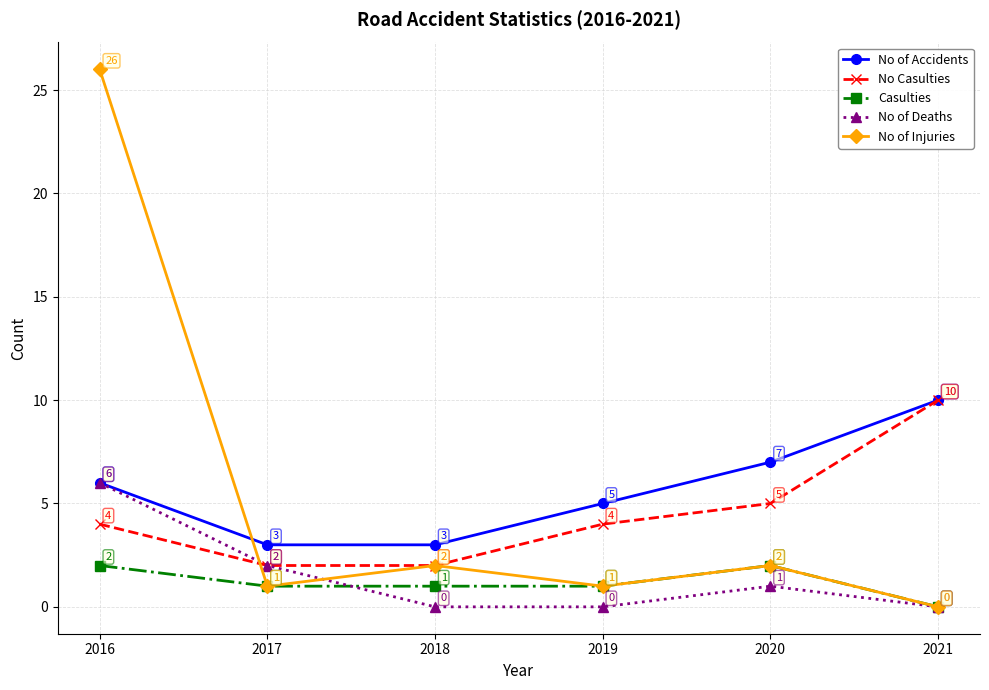

Reading left to right, list all the values displayed in this chart.

No of Accidents: 6	3	3	5	7	10
No Casulties: 4	2	2	4	5	10
Casulties: 2	1	1	1	2	0
No of Deaths: 6	2	0	0	1	0
No of Injuries: 26	1	2	1	2	0